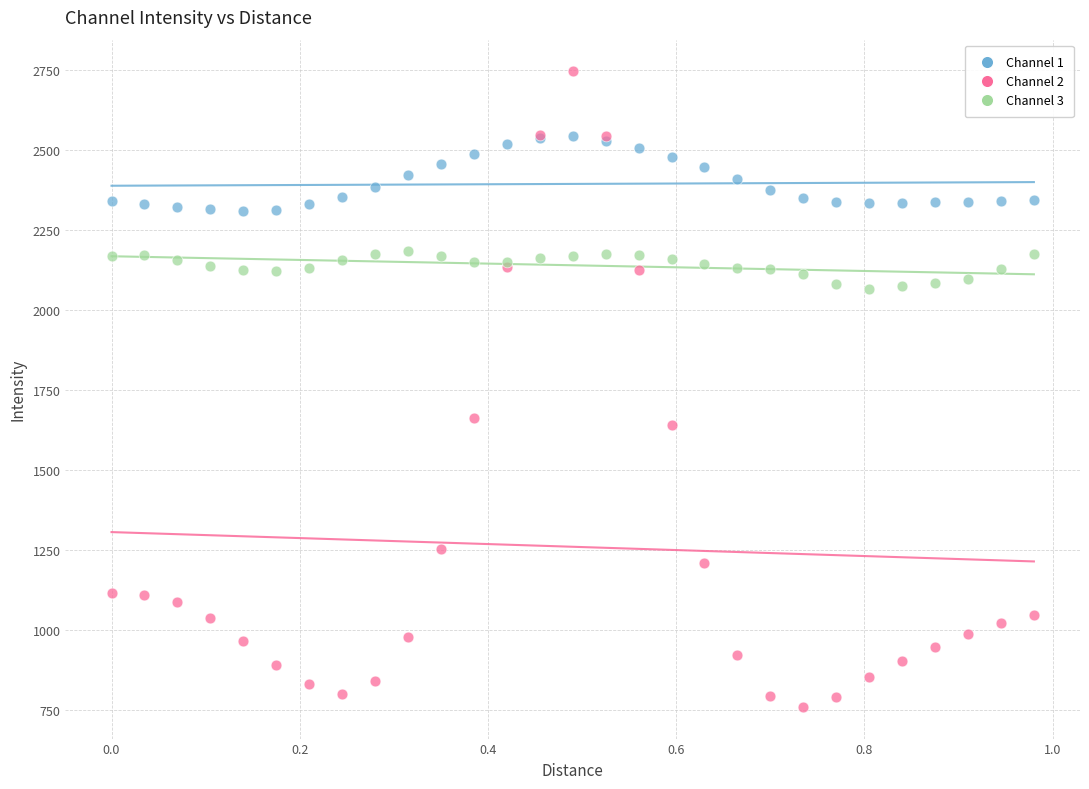

Which series contains the lowest Y value?

Channel 2